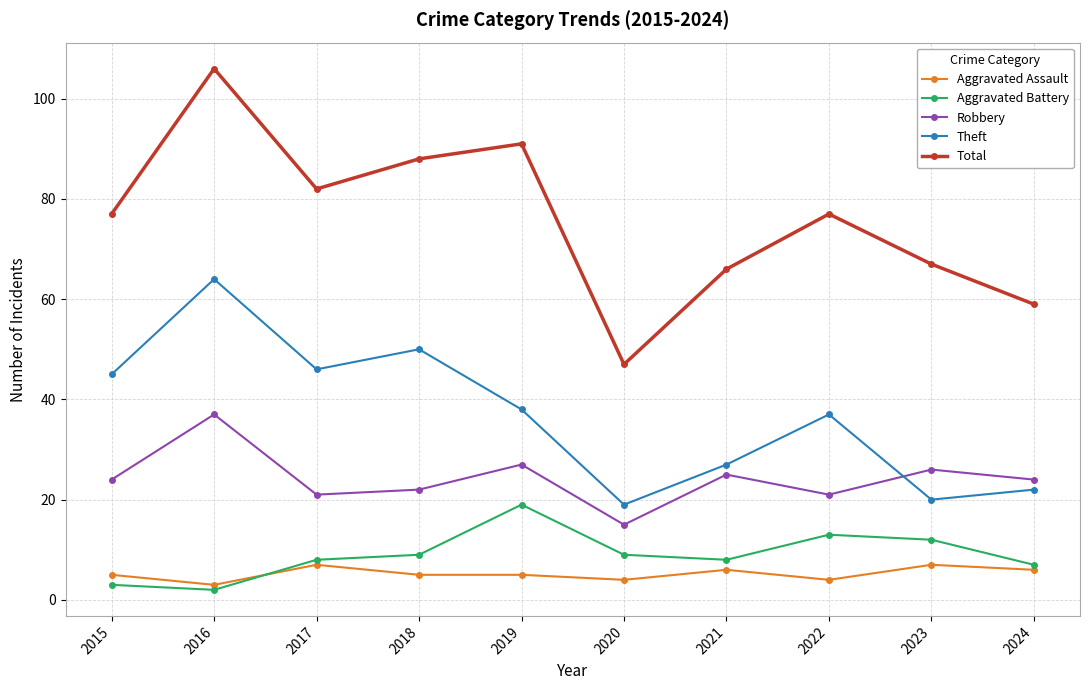

True or false: Theft has more than 0 interior local peaks.

True